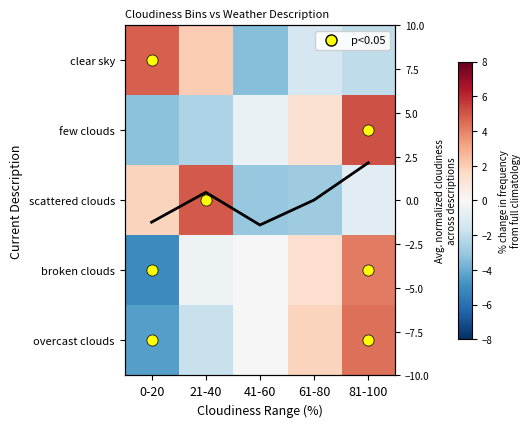

The overcast clouds series shows 4.7 at 41-60. True or false?

False